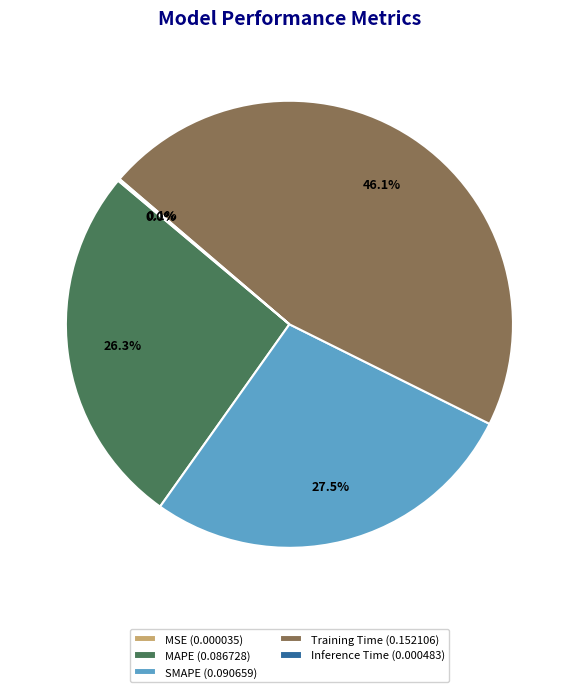

What percentage do SMAPE (0.090659) and Training Time (0.152106) together represent?

73.6%